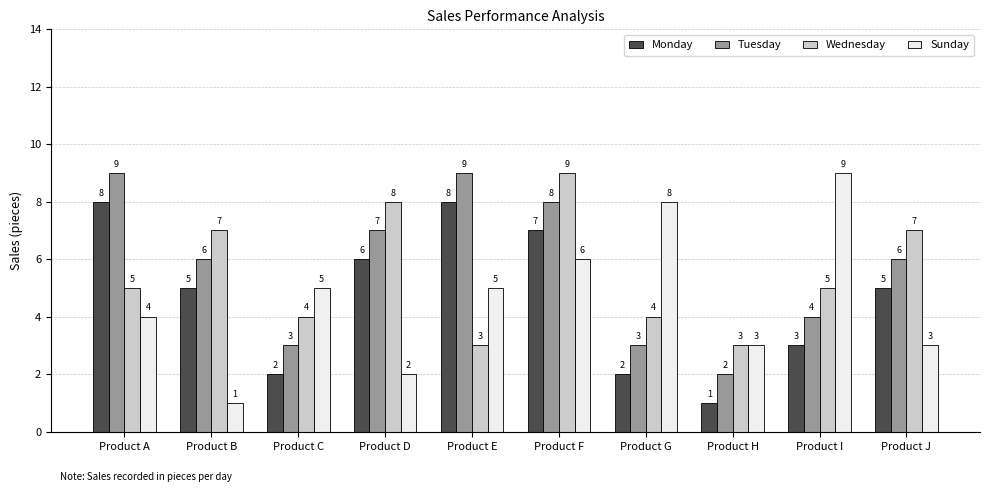

What value does the Tuesday series have at Product E?

9